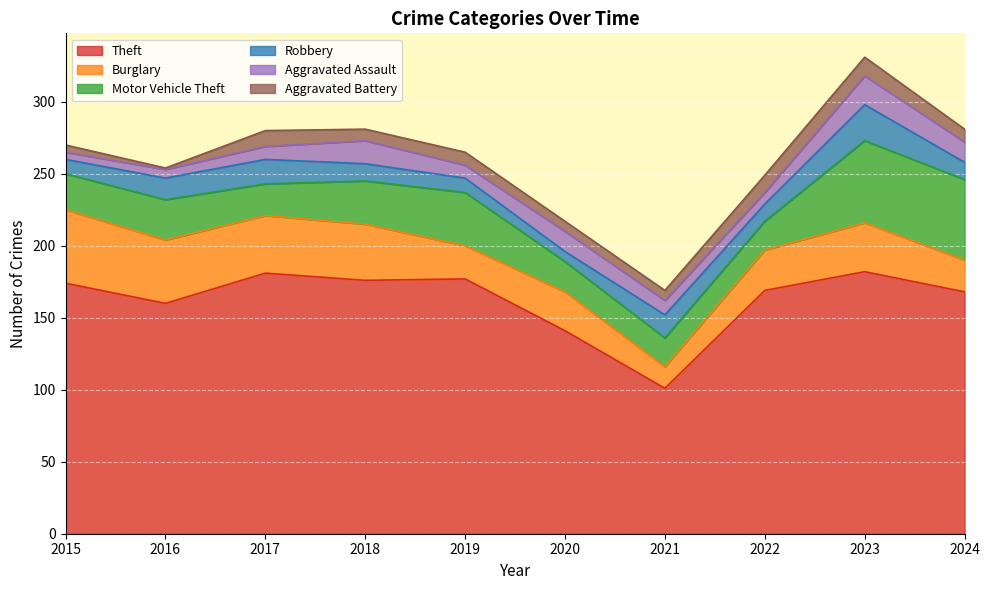

Reading left to right, extract all data points from this chart.

Theft: 174	160	181	176	177	141	101	169	182	168
Burglary: 51	44	40	39	23	27	15	28	34	22
Motor Vehicle Theft: 25	28	22	30	37	21	20	20	57	56
Robbery: 10	15	17	12	10	7	16	12	25	12
Aggravated Assault: 5	6	9	16	9	14	10	8	20	14
Aggravated Battery: 5	1	11	8	9	7	7	12	13	9